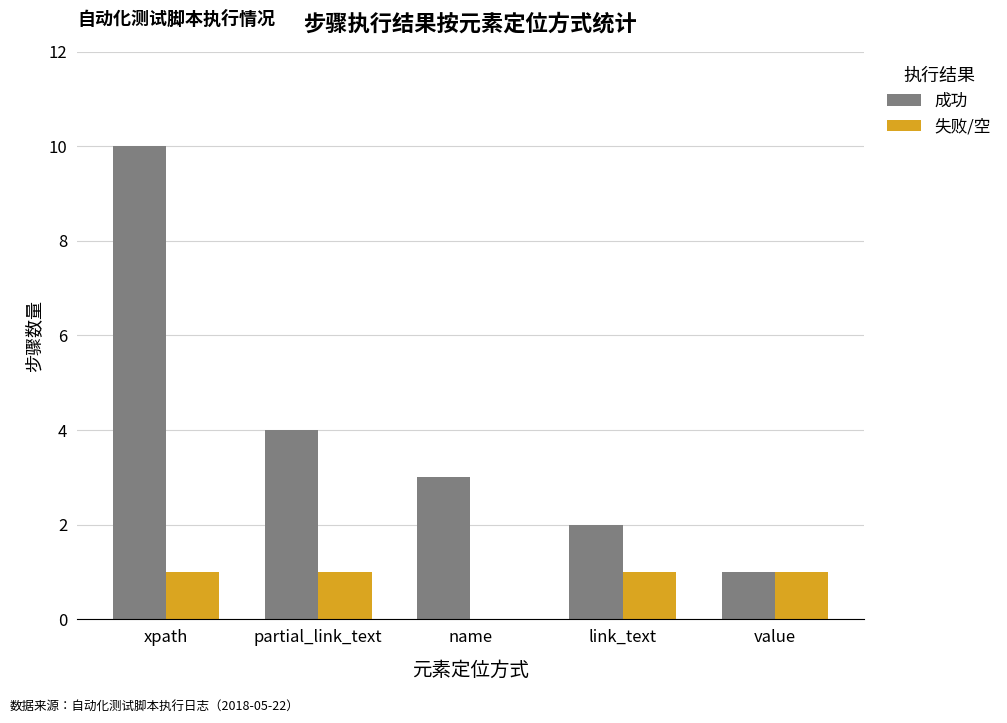

Which series changed the most between xpath and value?

成功